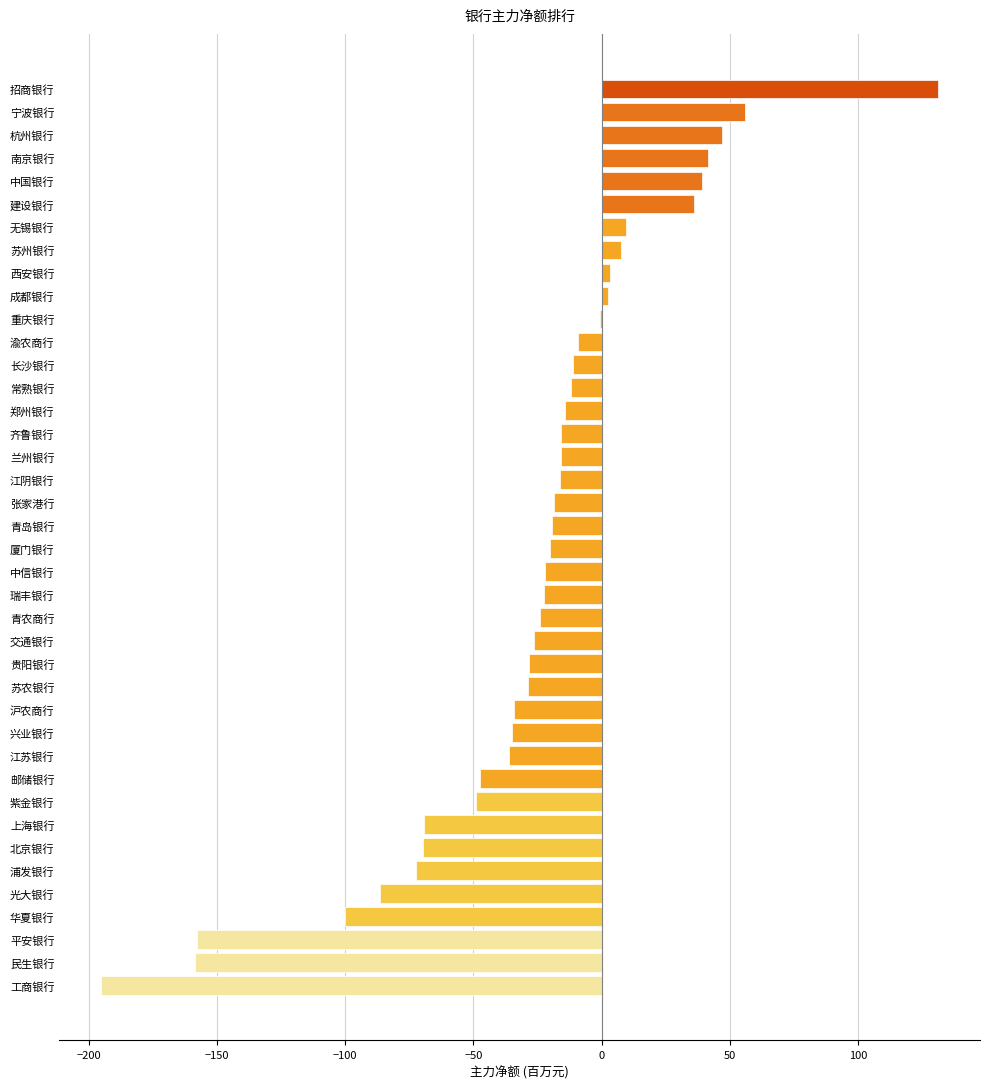

Between 西安银行 and 紫金银行, which is larger?

西安银行